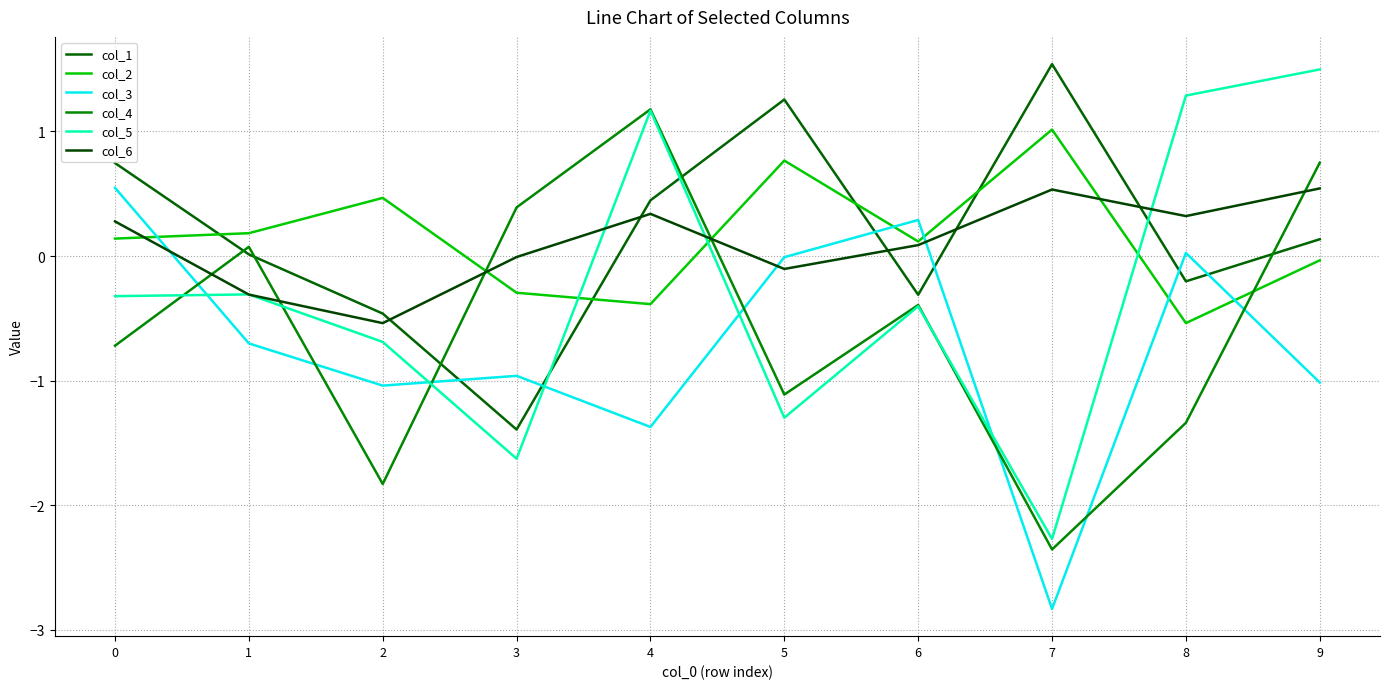

What is the sum of all col_4 values?

-5.4